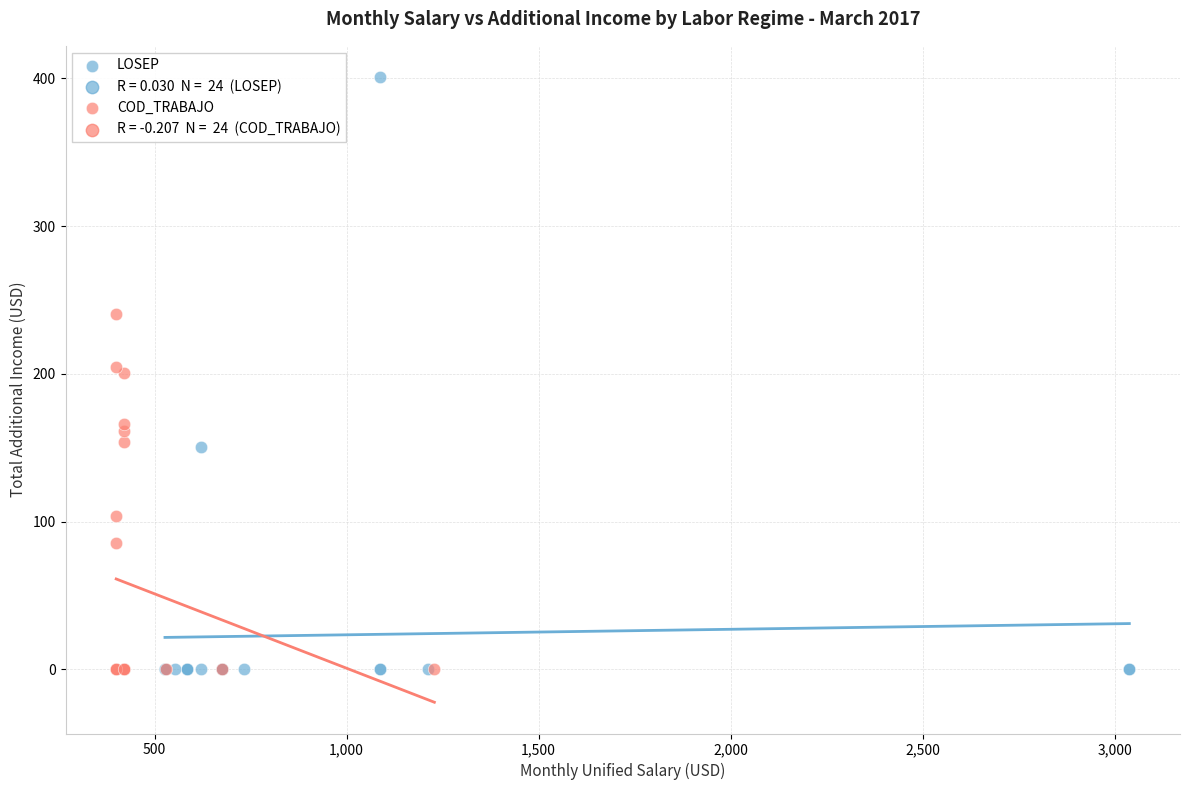

Which series reaches the maximum Y coordinate?

LOSEP